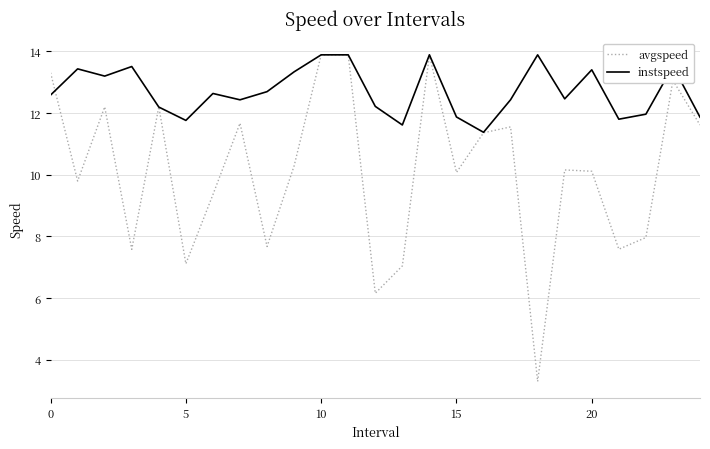

List the series in order of their overall mean, highest first.

instspeed, avgspeed